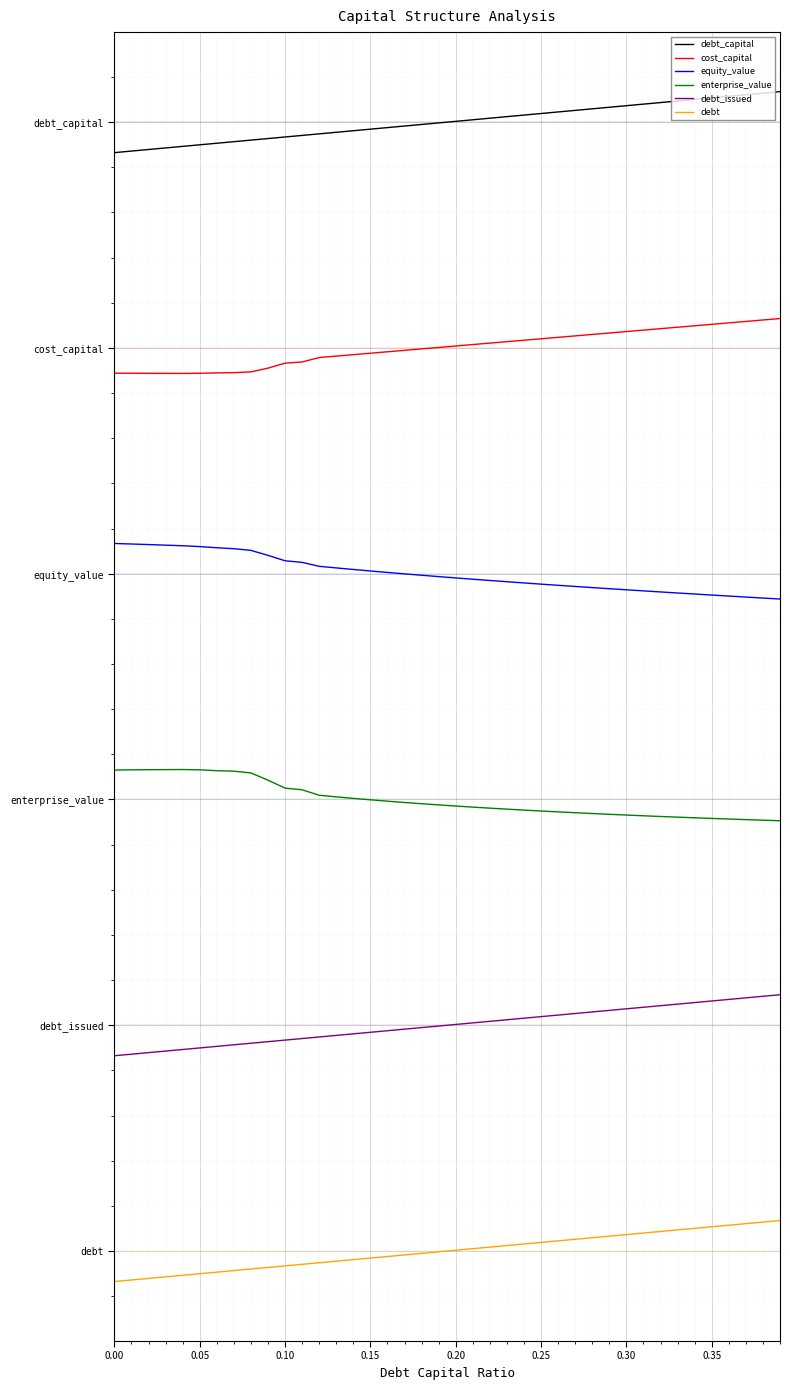

Does the chart display data point markers on the line(s)?

No